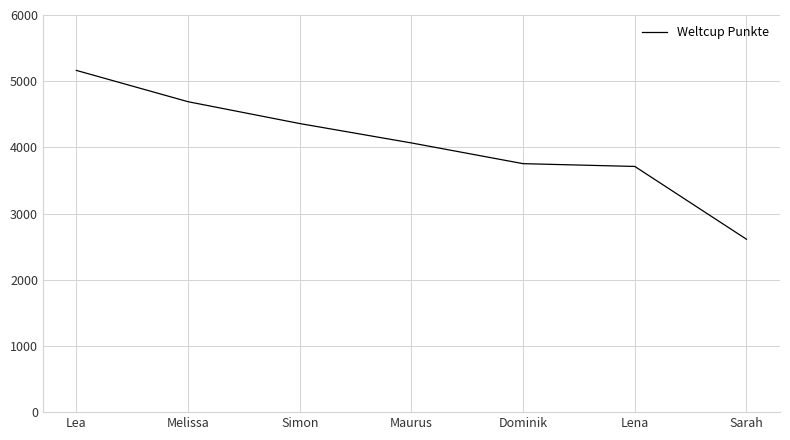

Which has a higher value, Sarah or Lena?

Lena